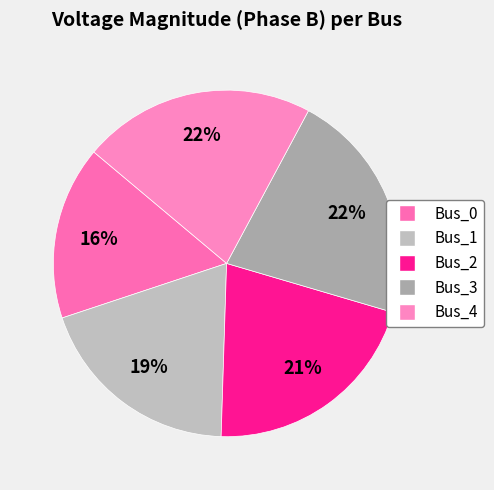

To the nearest percent, what is the average slice percentage?

20%